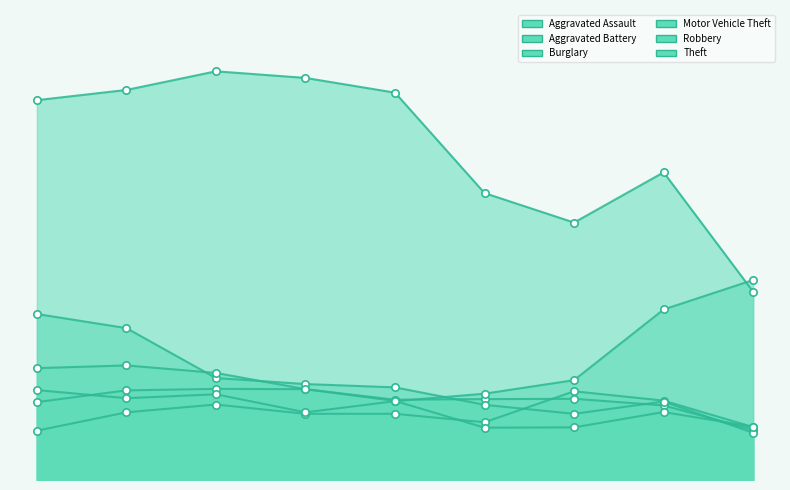

At how many categories does at least one series exceed 239?

9